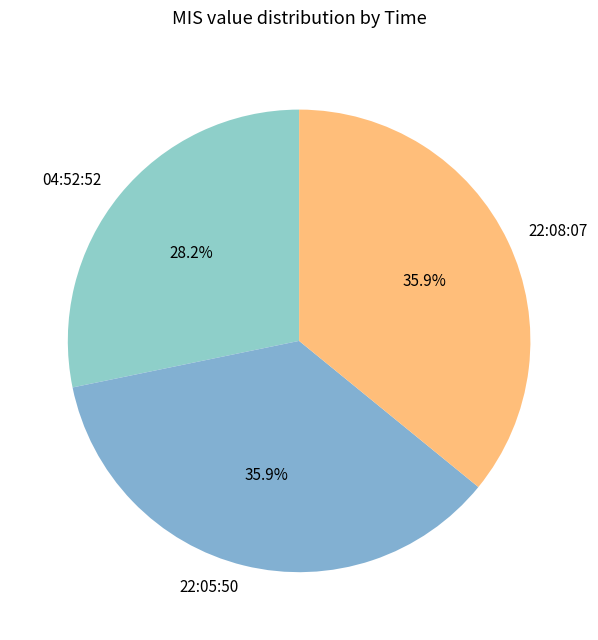

Which has a higher value, 22:05:50 or 04:52:52?

22:05:50